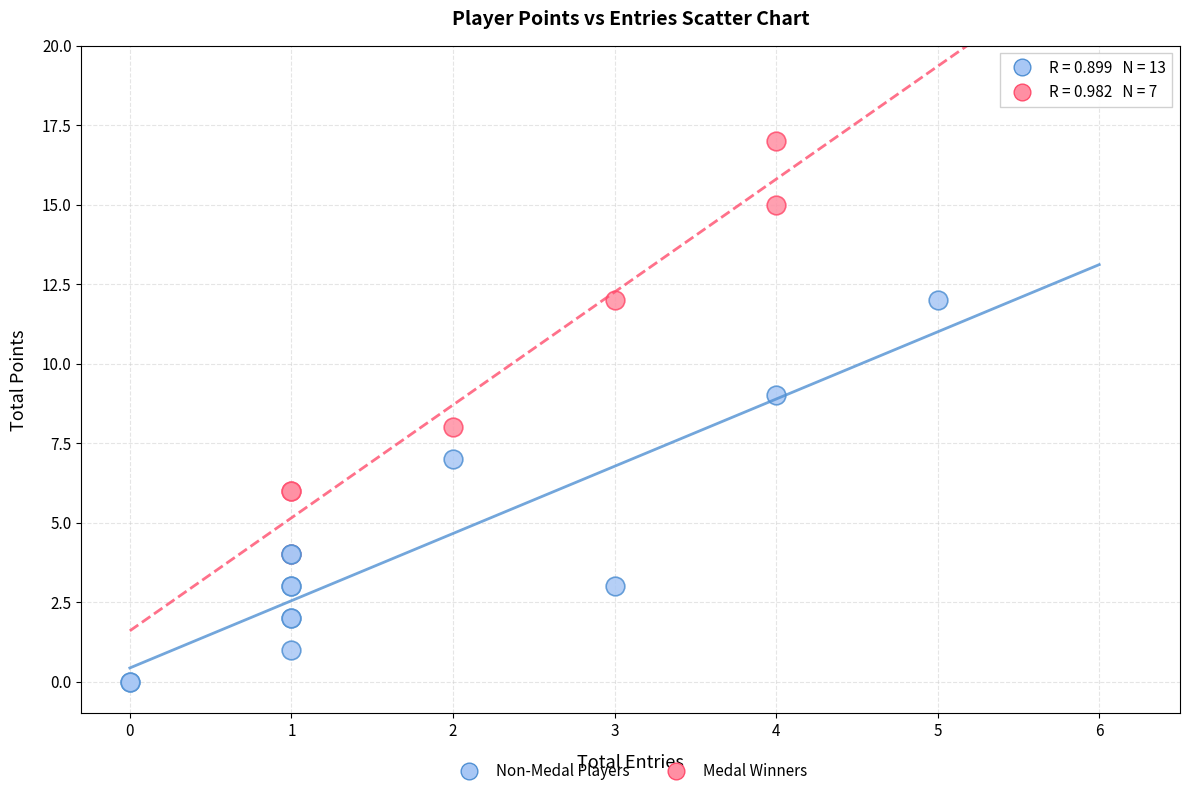

What are all the series names shown in the legend?

Non-Medal Players, Medal Winners